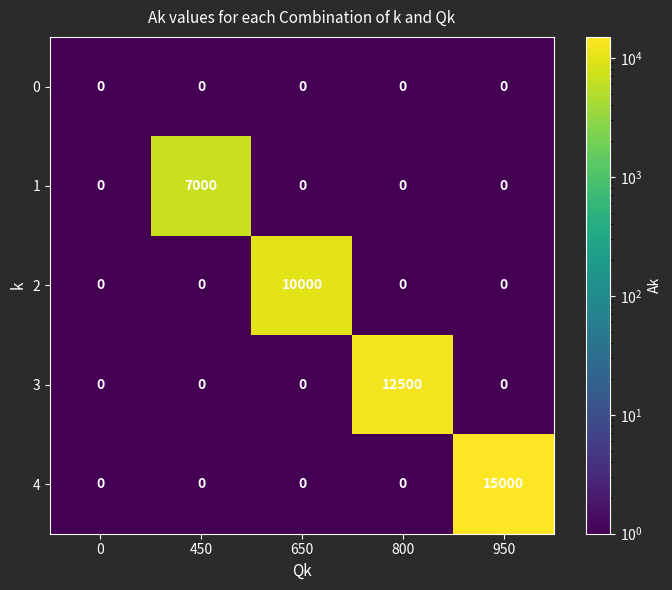

Reading right to left, what are all the values shown in this chart?

0: 0	0	0	0	0
1: 0	0	0	7000	0
2: 0	0	10000	0	0
3: 0	12500	0	0	0
4: 15000	0	0	0	0